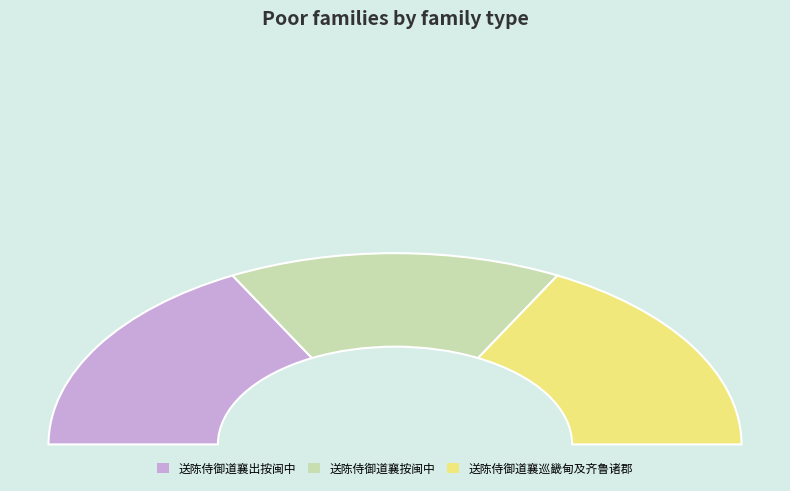

Combined, do 送陈侍御道襄按闽中 and 送陈侍御道襄出按闽中 account for over 50%?

Yes